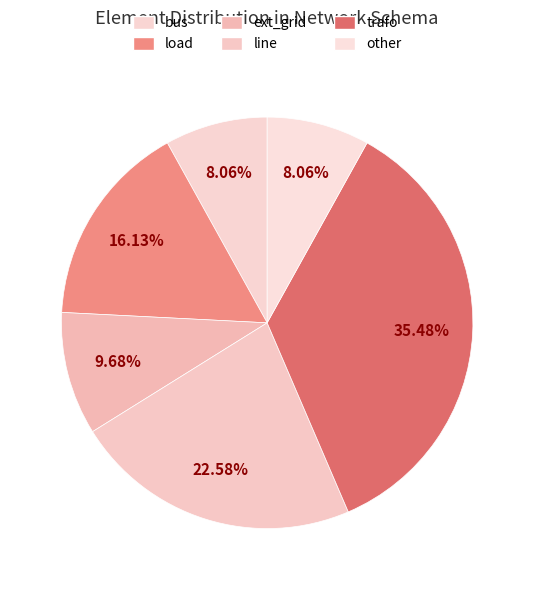

What percentage is the ext_grid slice, to the nearest percent?

10%